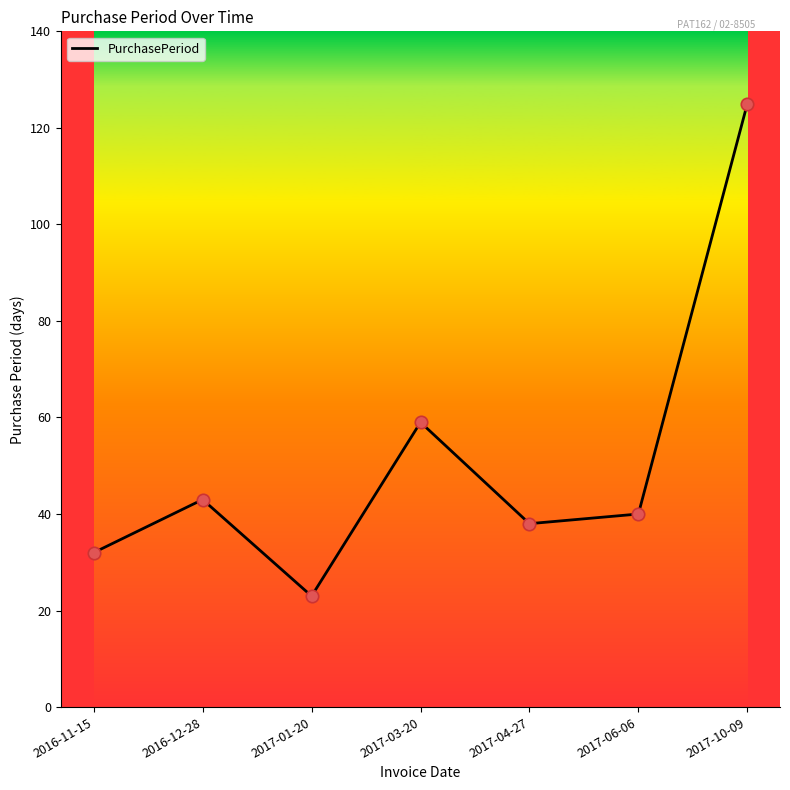

Approximately how many times larger is the value at 2017-03-20 compared to 2016-12-28?

1.4